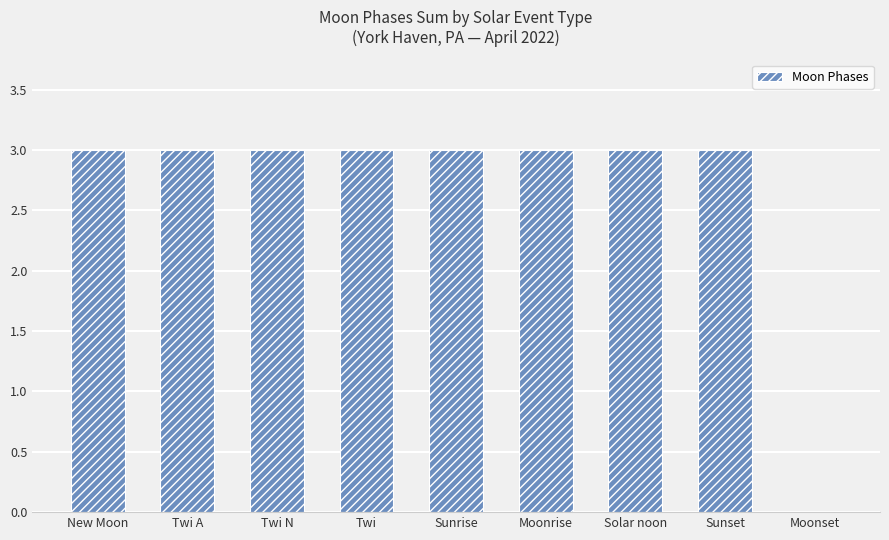

What is the change in value from Twi A to Moonset?

-3